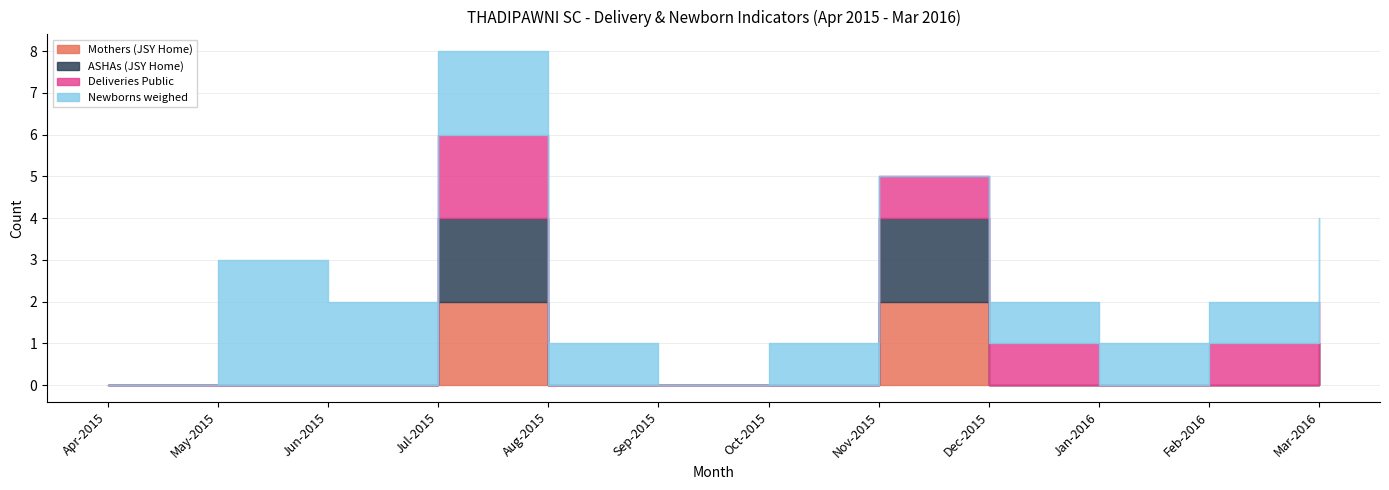

How many Deliveries Public values are between 0 and 1?

11